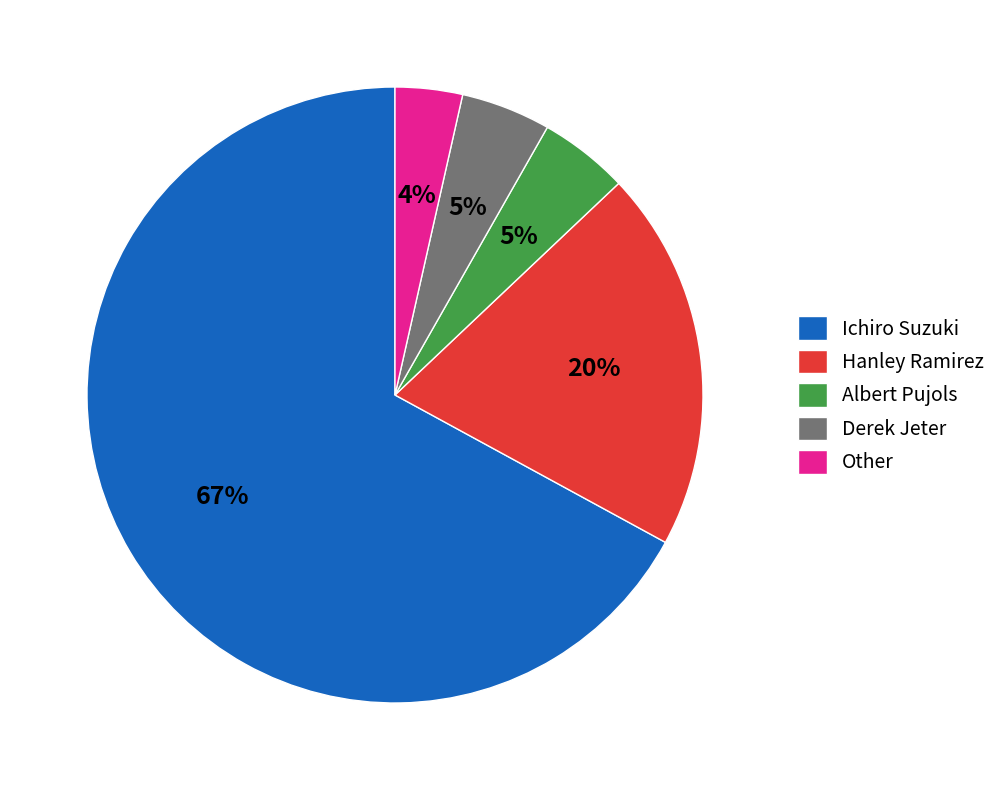

The Other slice represents 4% of the pie. True or false?

True